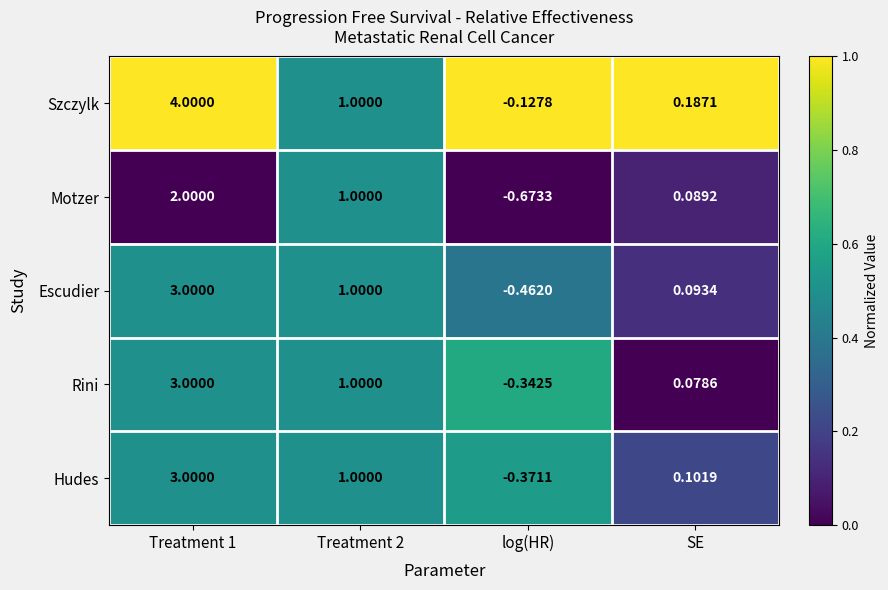

Where is Motzer nearest to the value 0?

SE